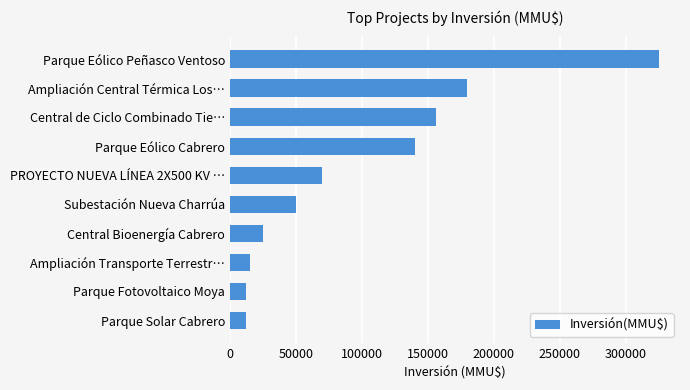

What is the average value?

98590